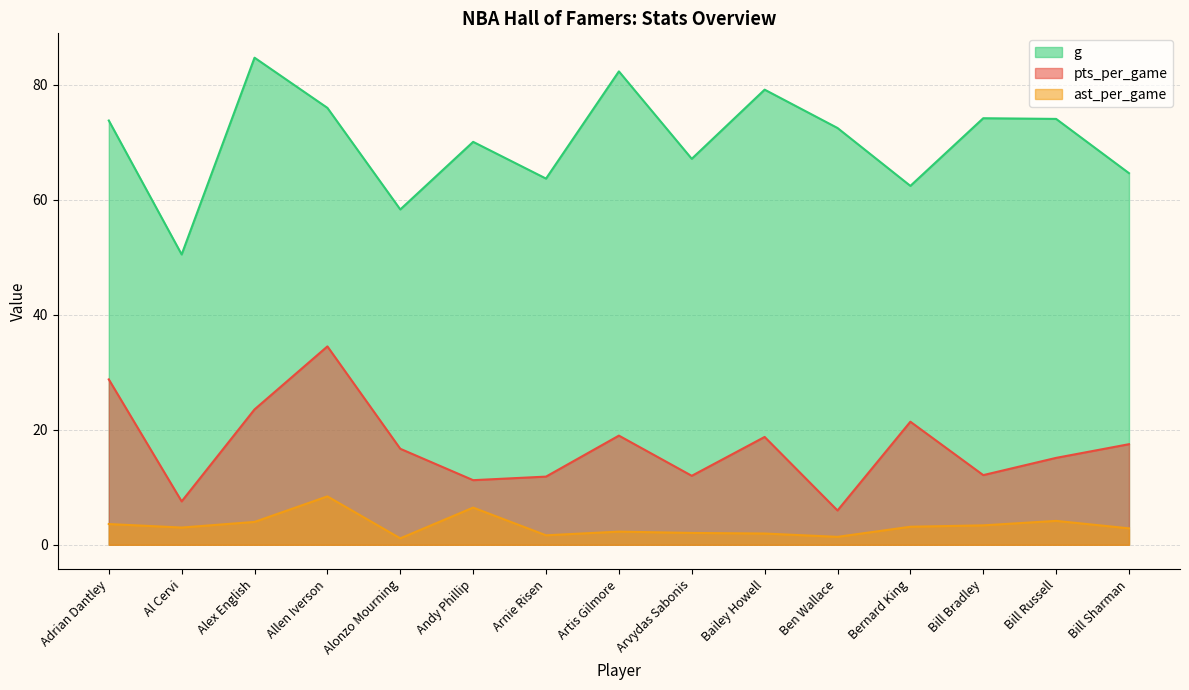

Which series changed the most between Alex English and Bernard King?

g